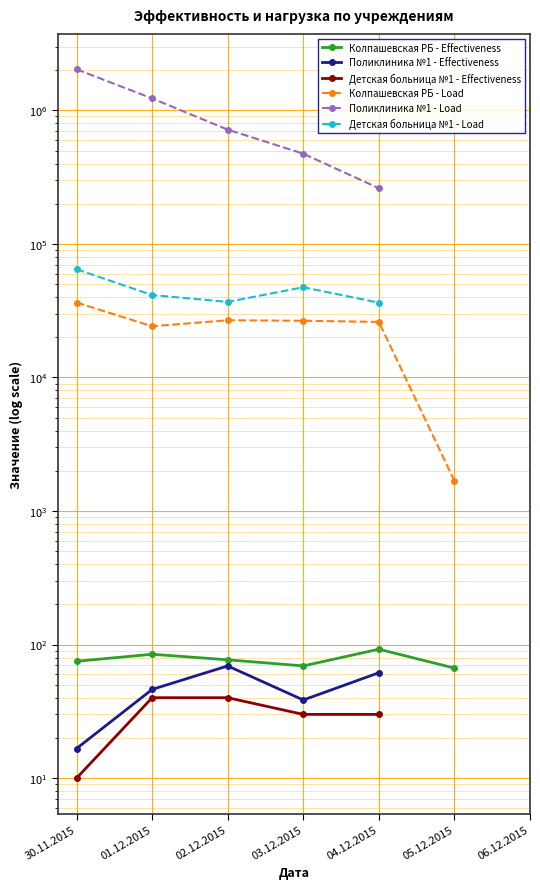

How many distinct data groups are displayed?

6